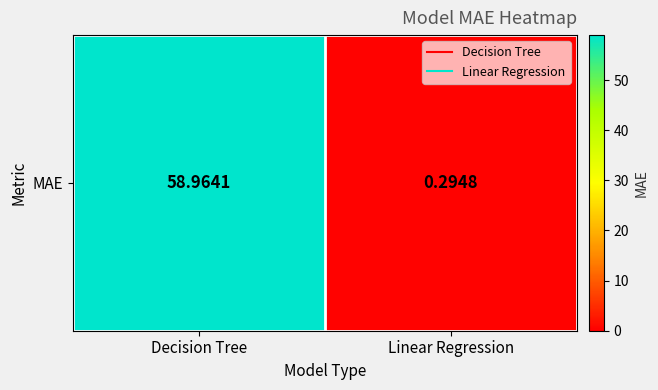

The value at Linear Regression is 0.3. True or false?

True